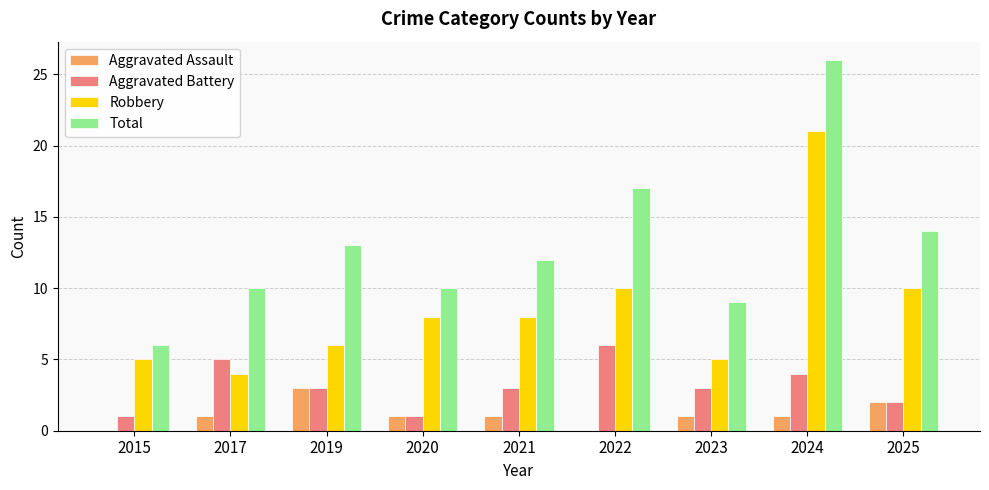

Which series has the largest total across all categories?

Total